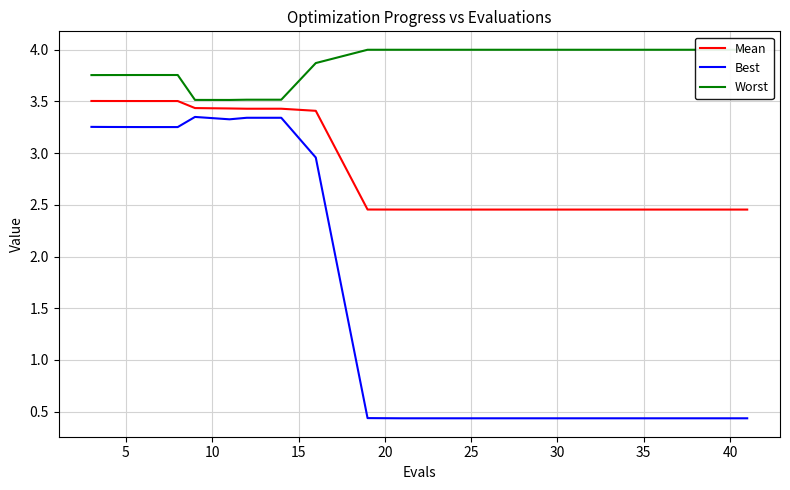

True or false: Best and Mean intersect in this chart.

False